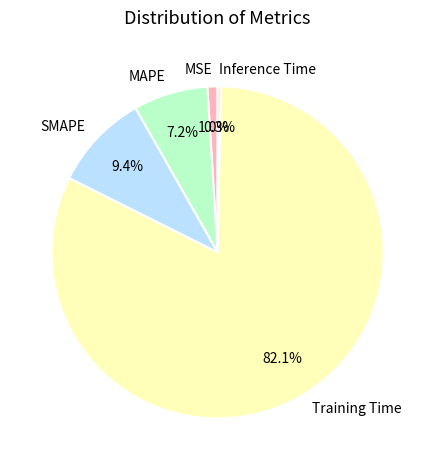

Count the number of slices in the pie.

5